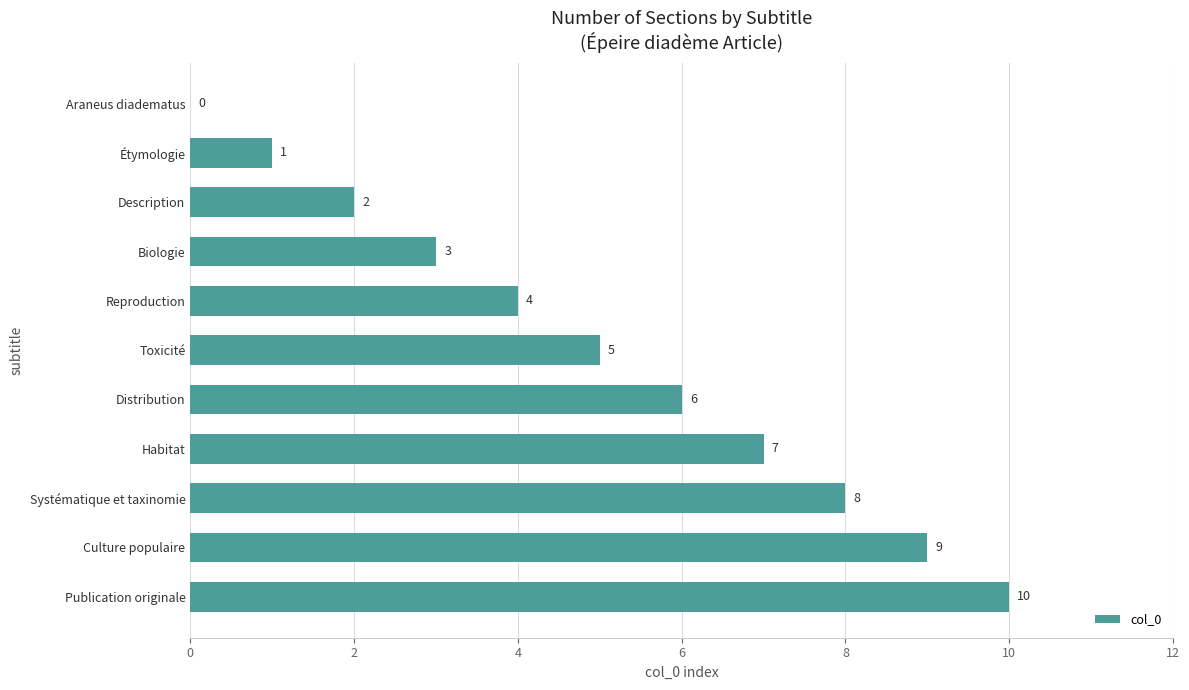

What is the greatest value displayed?

10